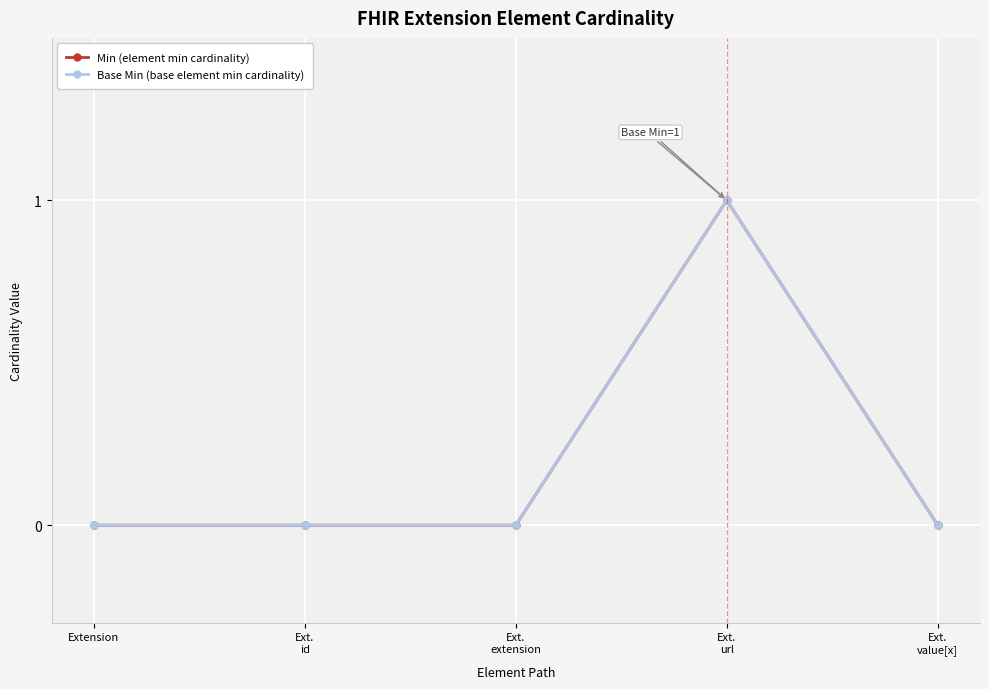

Is the value of Min (element min cardinality) at Ext.
url greater than the value of Base Min (base element min cardinality) at Ext.
id?

Yes